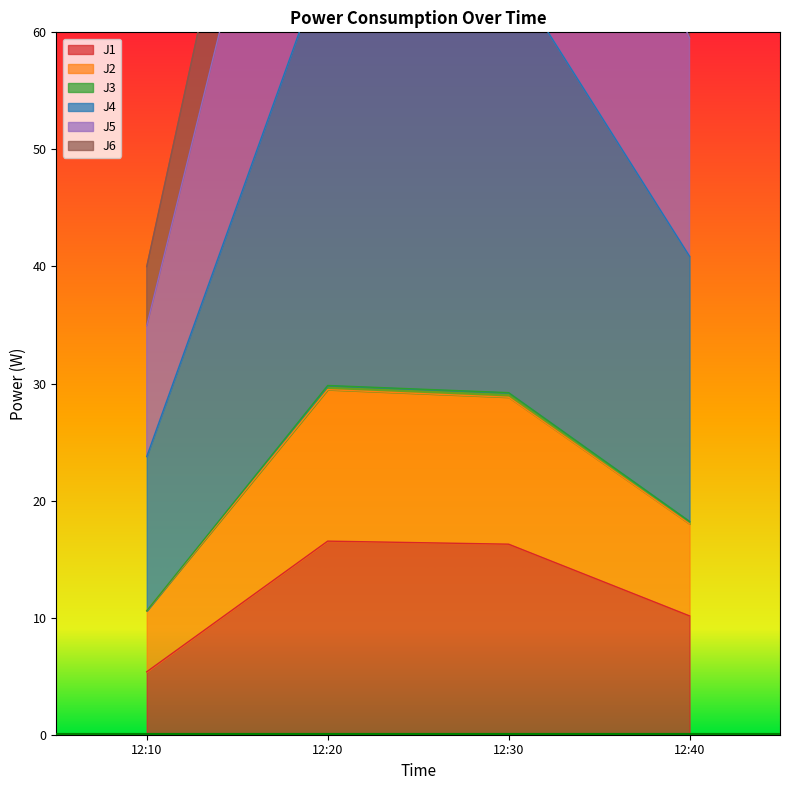

What is the highest value of the J1 series?

16.5